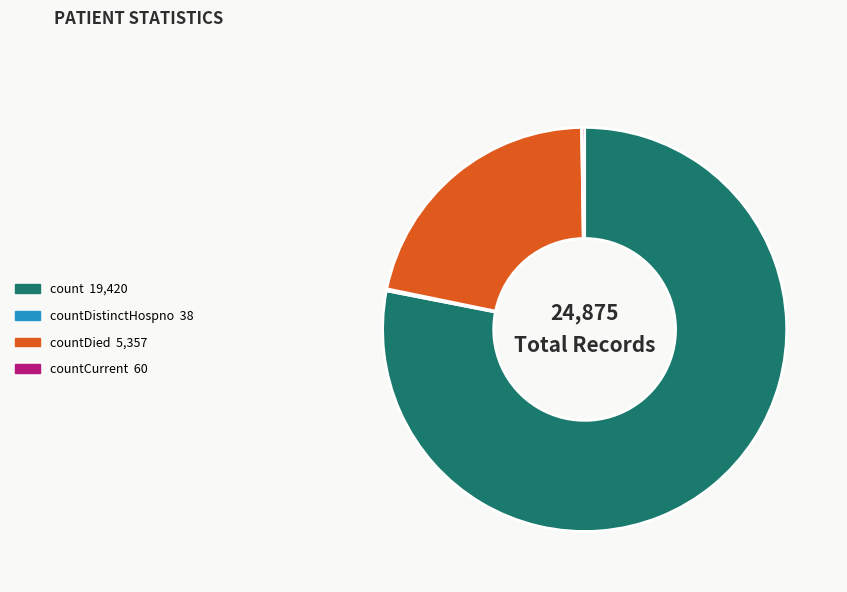

Is there any slice that represents more than half of the pie?

Yes